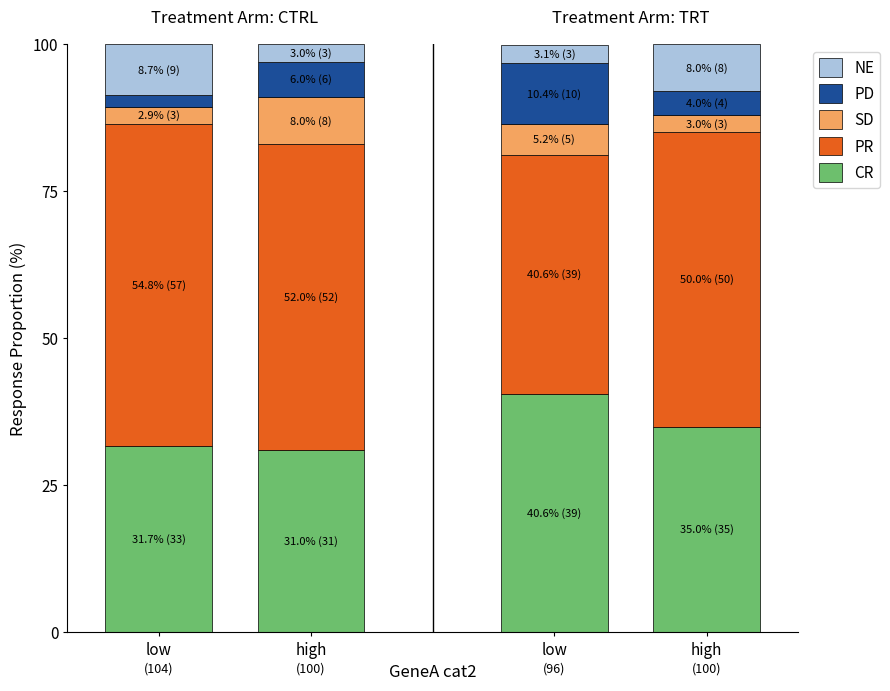

Which series has the largest total across all categories?

PR